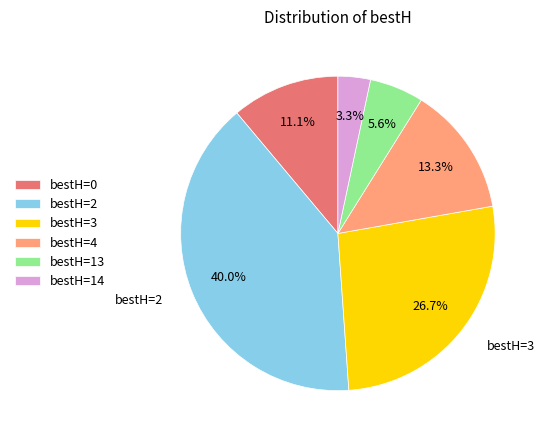

To the nearest percent, what is the difference between the largest and smallest slice percentages?

37%